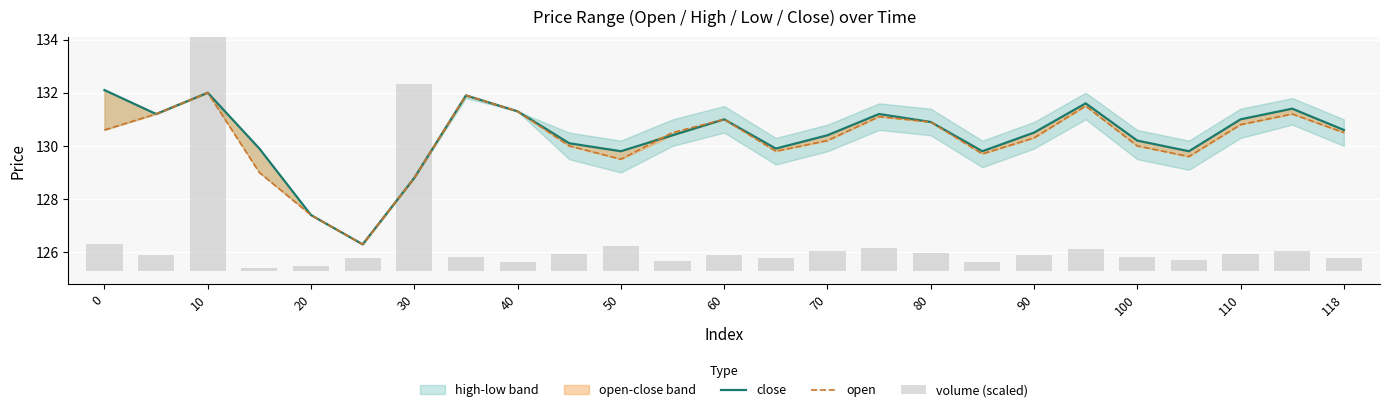

Is it true that open equals 70.4 at 90?

False